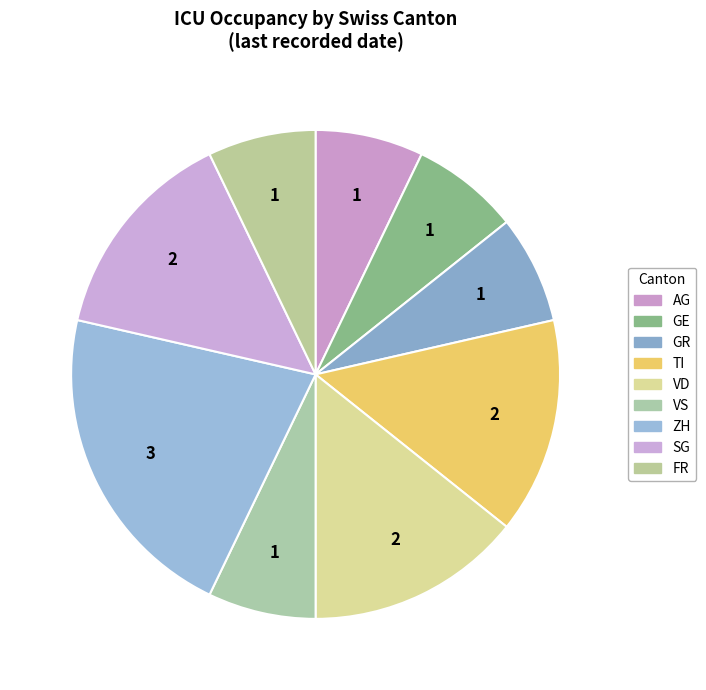

How many segments does this pie chart have?

9